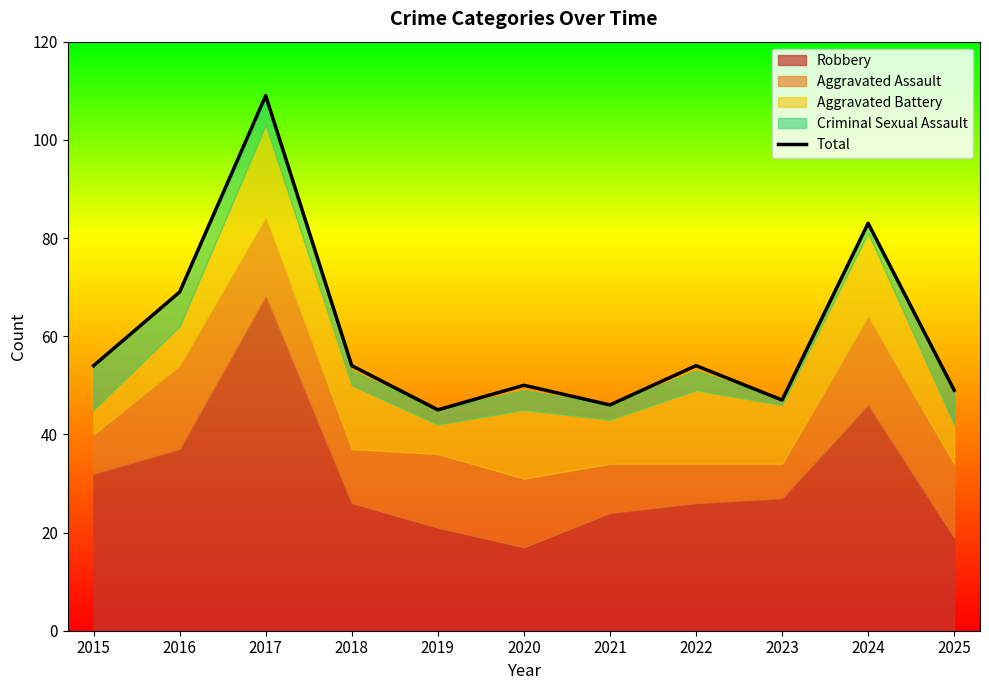

What is the minimum value shown in the chart?

45